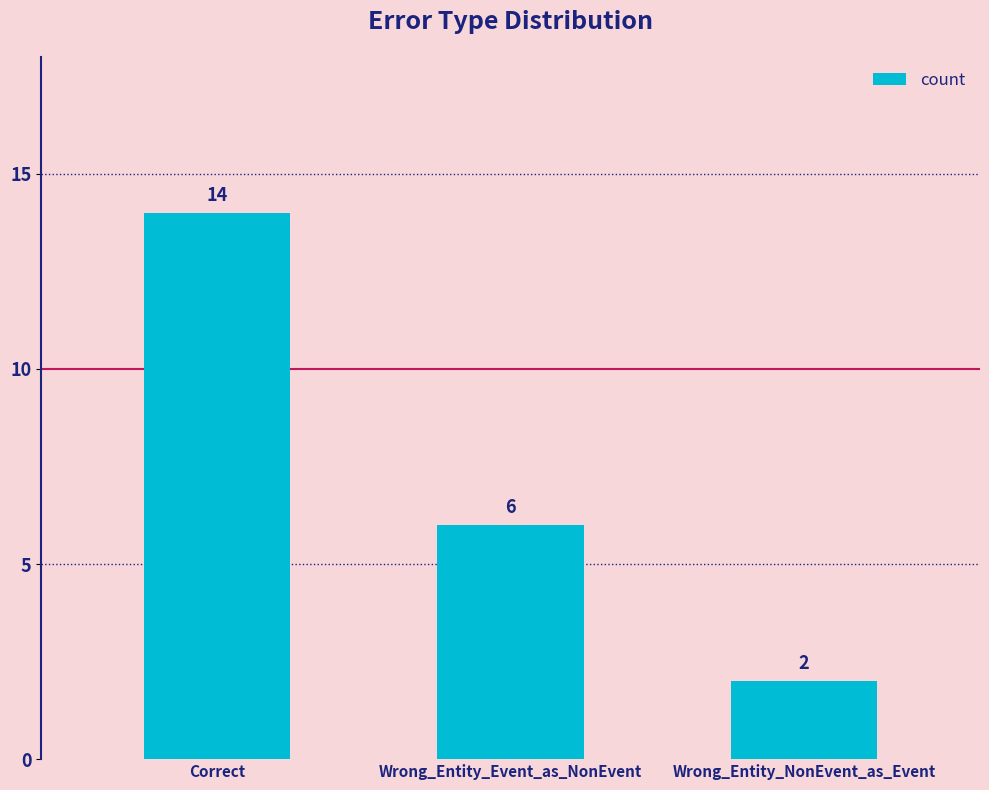

Is it true that the value at Wrong_Entity_NonEvent_as_Event is 2?

True